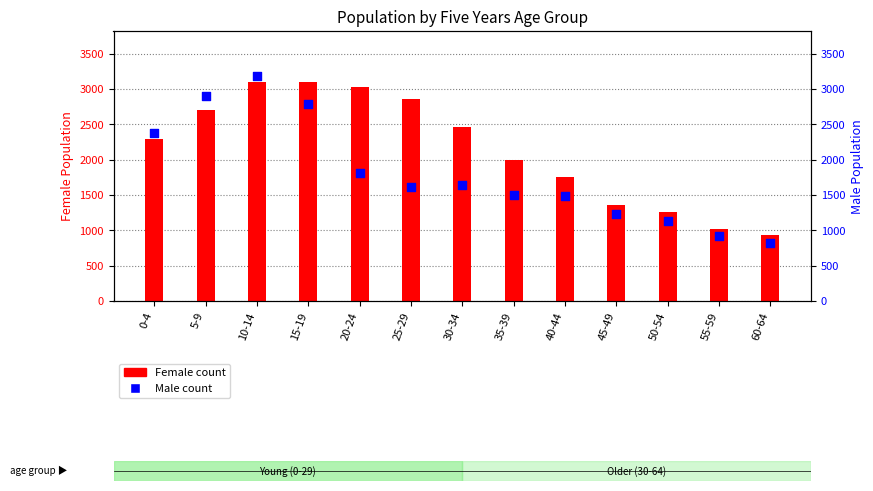

What are all the series names shown in the legend?

Female, Male